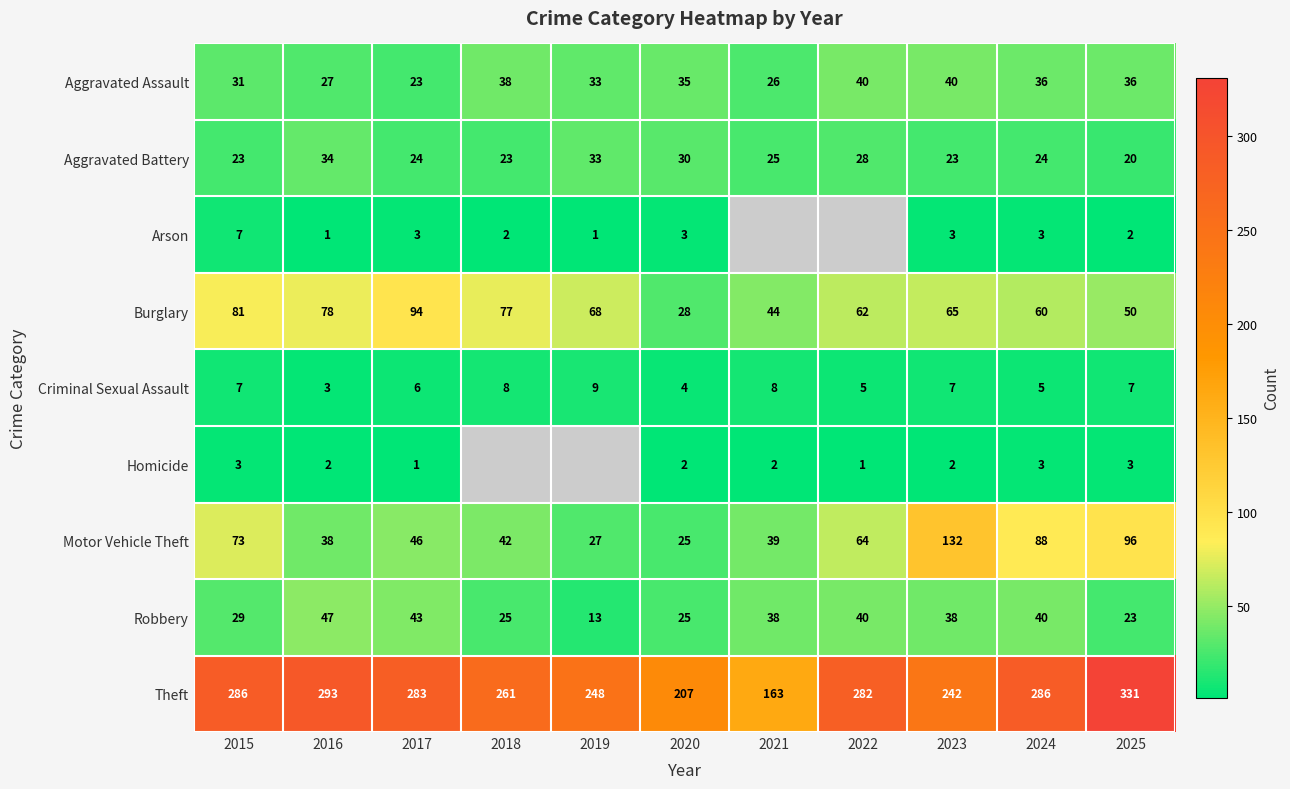

Is it true that Aggravated Assault equals 33 at 2019?

True